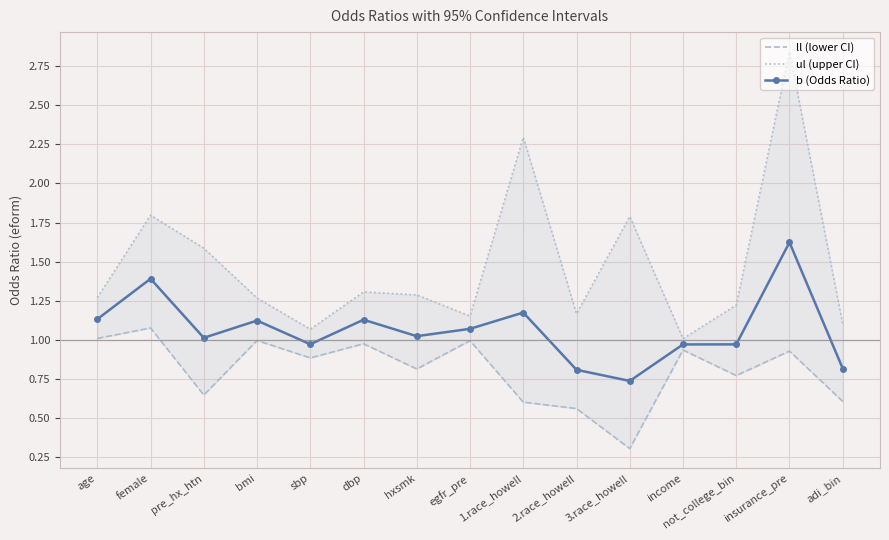

True or false: b (Odds Ratio) has a value of 1.5 at not_college_bin.

False